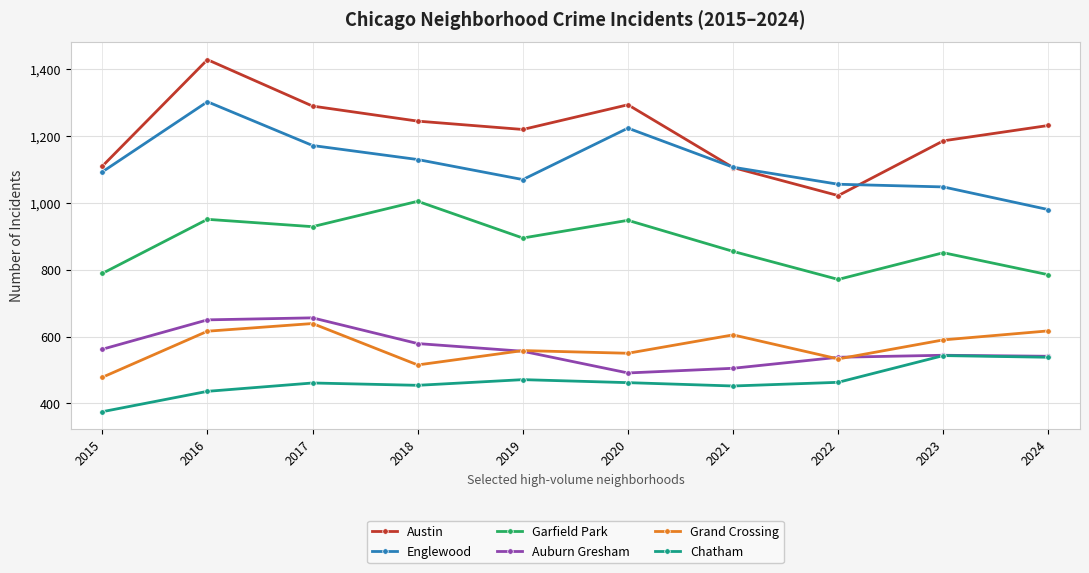

What is the highest value of the Grand Crossing series?

639